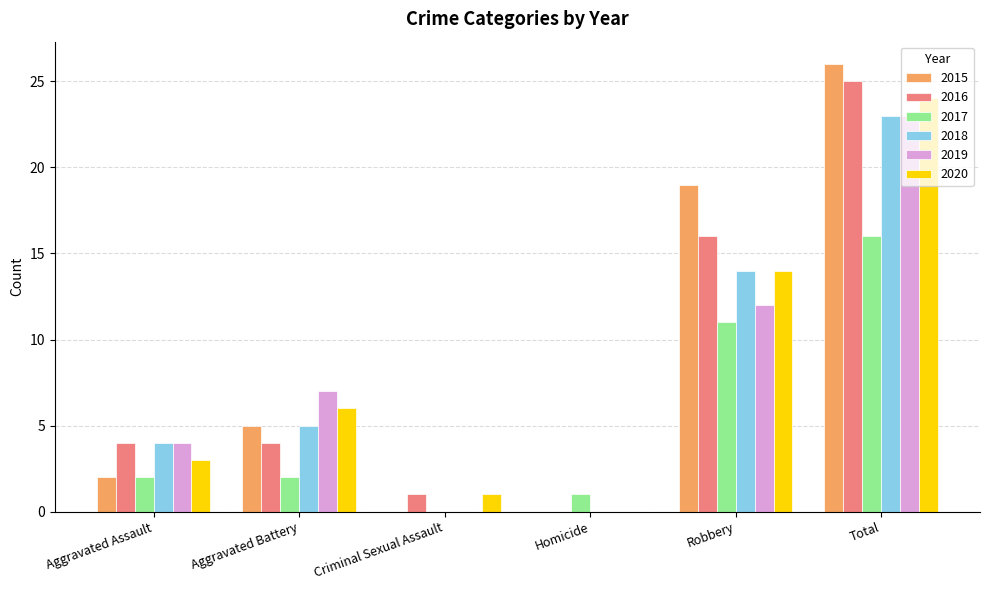

Which category has the highest value in the 2016 series?

Total